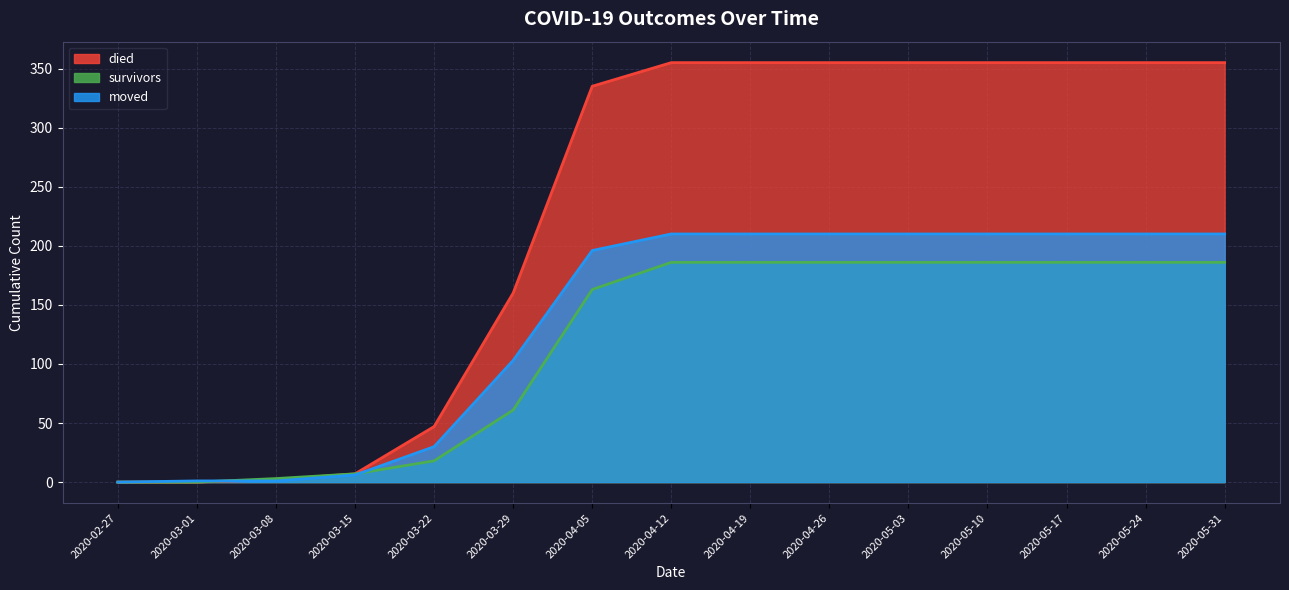

What is the difference between the highest and lowest values at 2020-04-19?

169